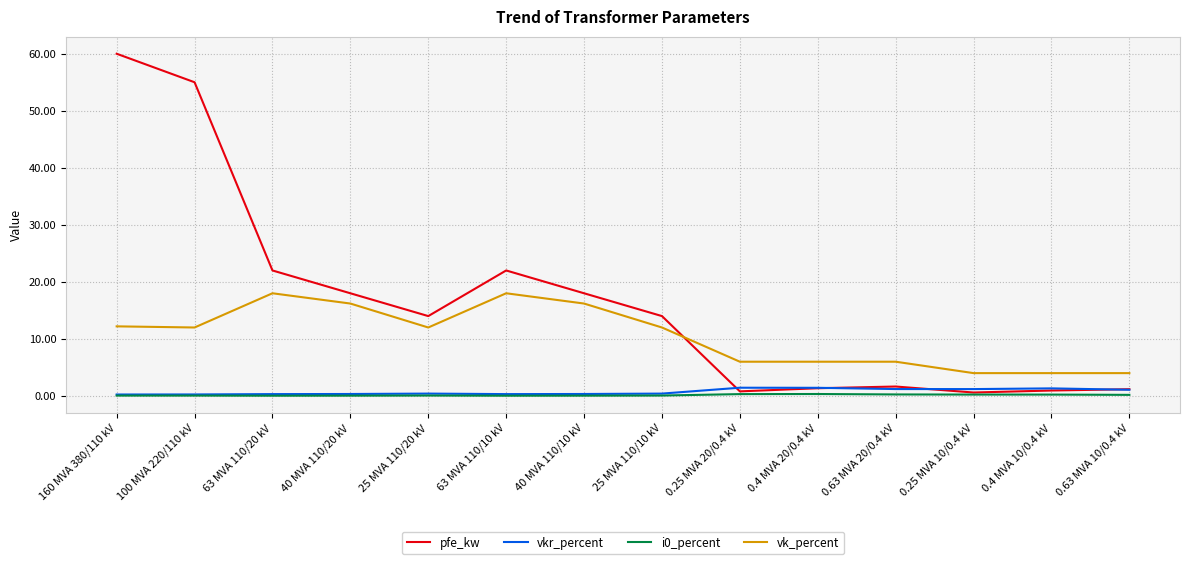

Between 160 MVA 380/110 kV and 0.4 MVA 20/0.4 kV, which series saw the biggest shift?

pfe_kw